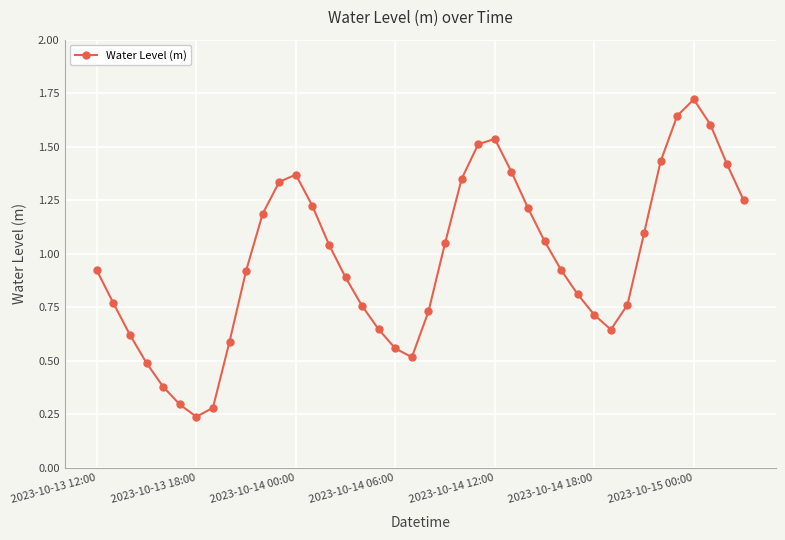

True or false: there are more than 1 points higher than both neighbors.

True